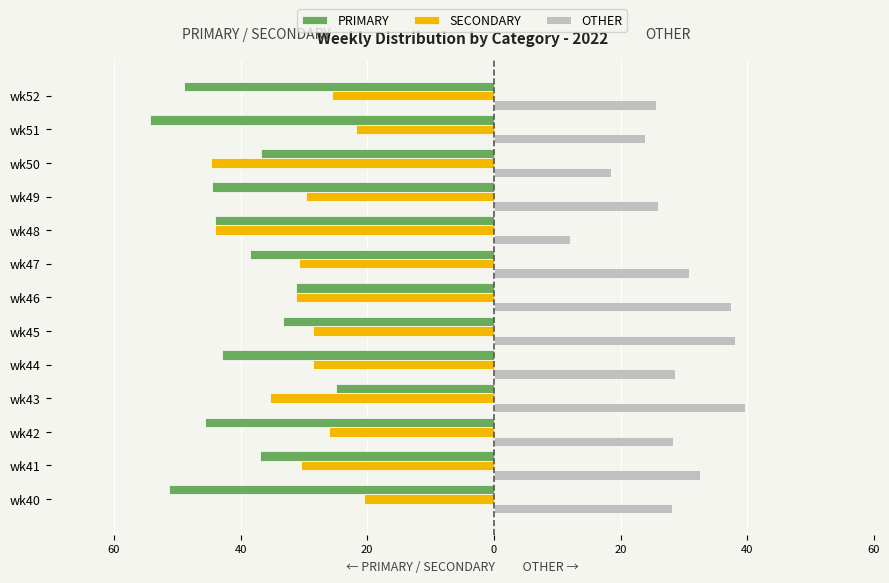

What is the value of the OTHER bar at the 9th from the left?

12.0